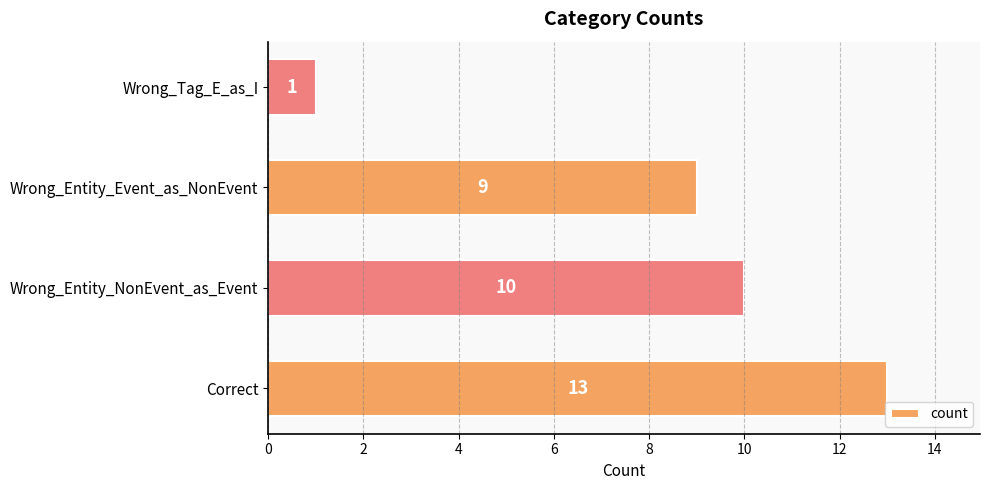

At which label is the value closest to 7?

Wrong_Entity_Event_as_NonEvent